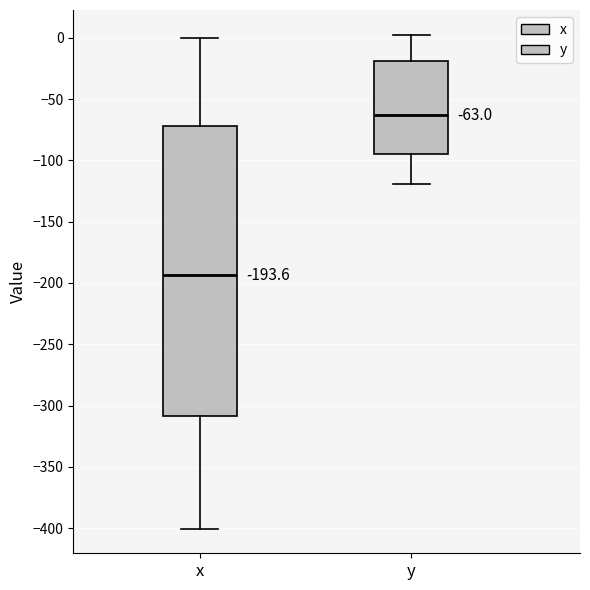

Which box's median line is the highest?

y